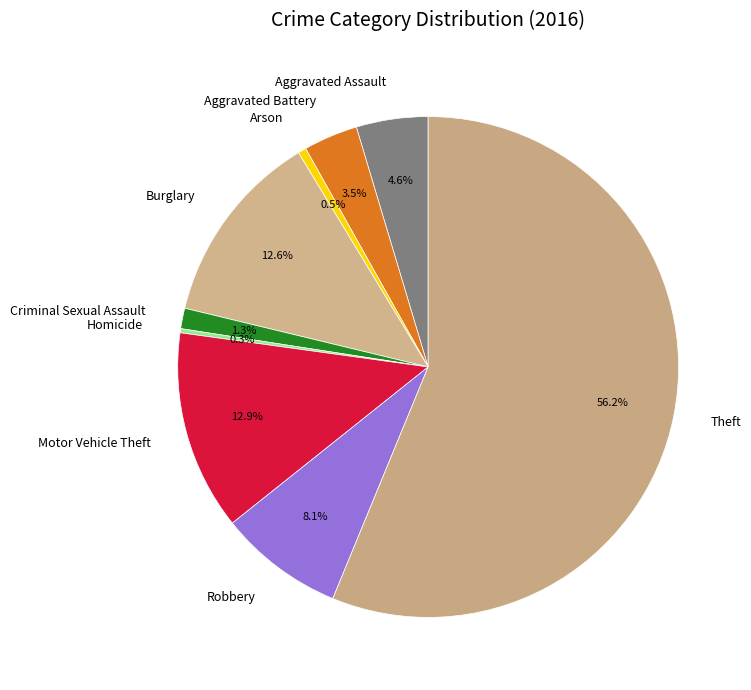

What is the largest slice in the pie chart?

Theft